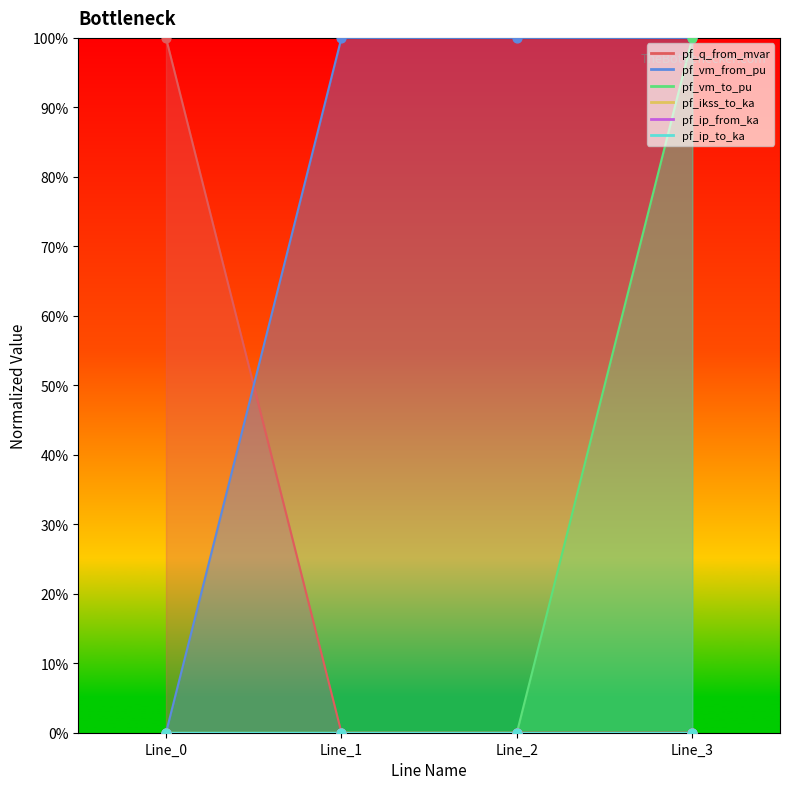

What is the total value across all series at Line_1?

1